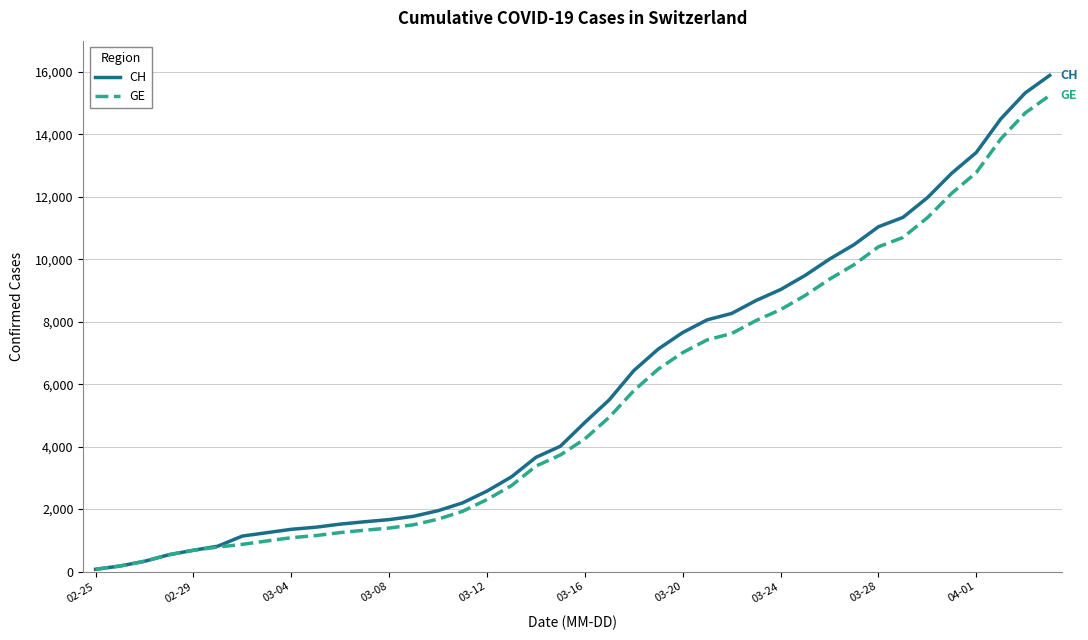

What are all the series names shown in the legend?

CH, GE